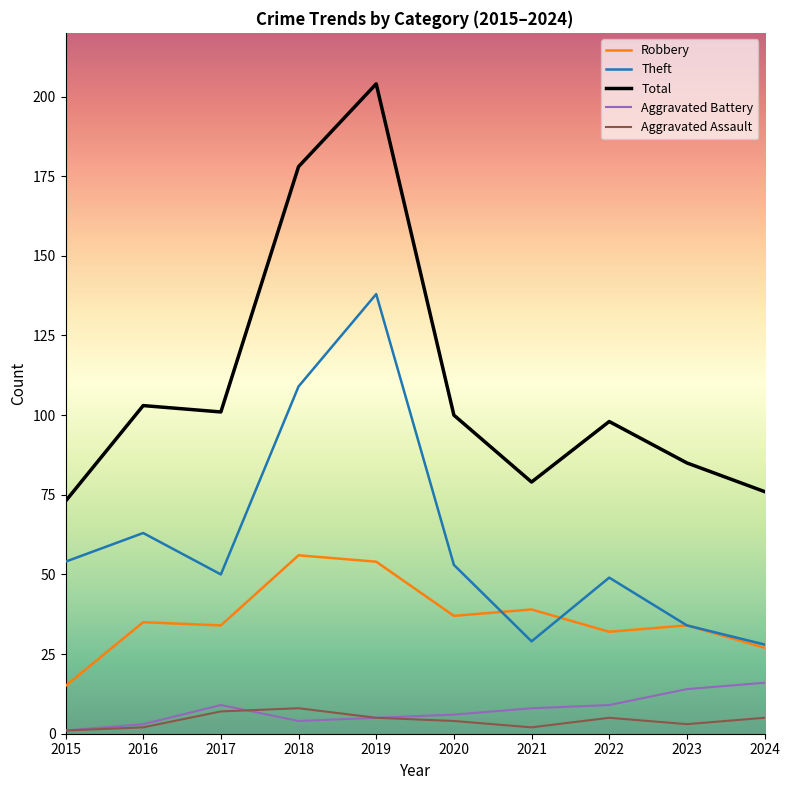

What is the average value of the Total series?

110